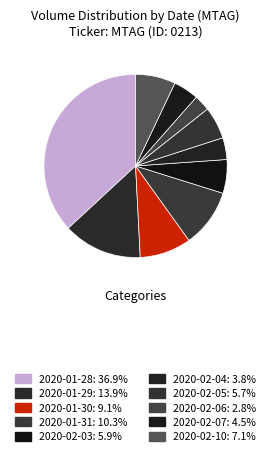

What percentage is the 2020-02-06 slice, to the nearest percent?

3%